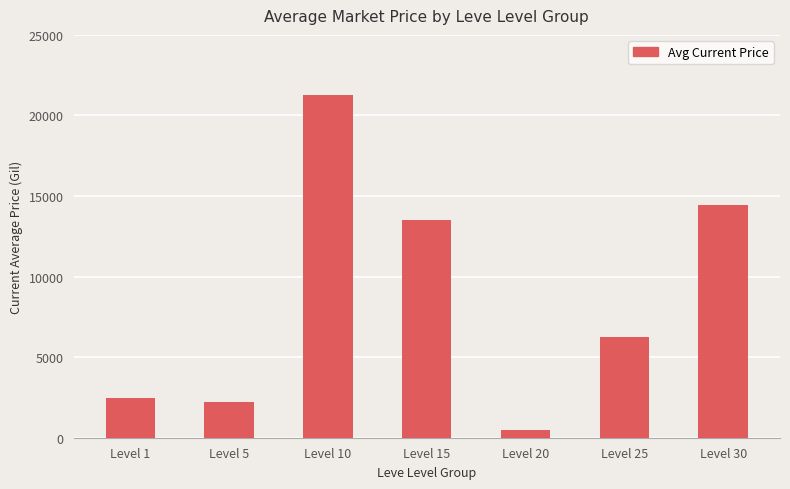

Which category has the highest value across all series?

Level 10